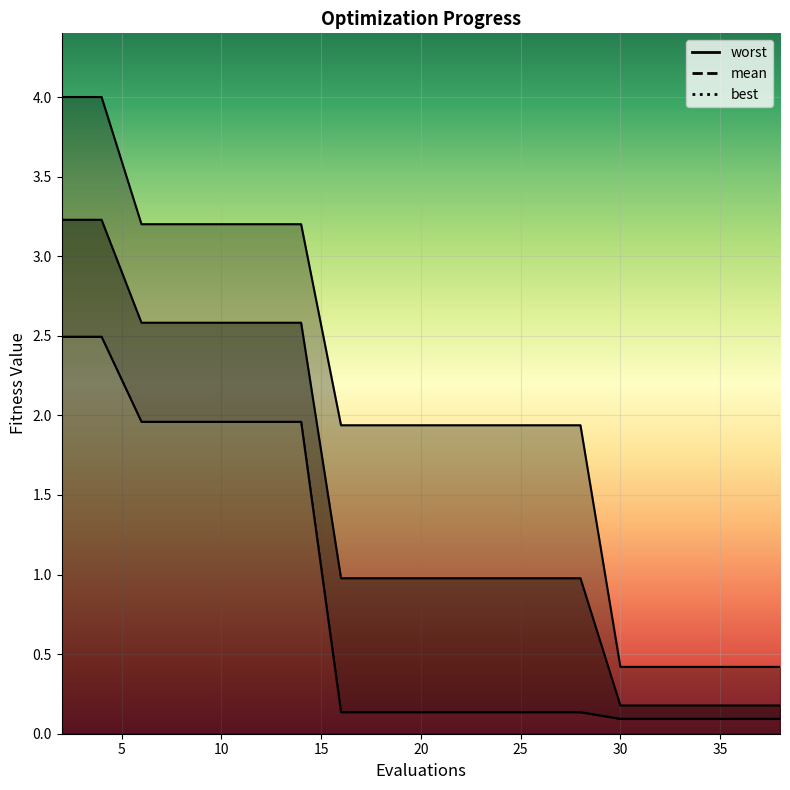

What is the value of the best point at the 3rd from the left?

2.0